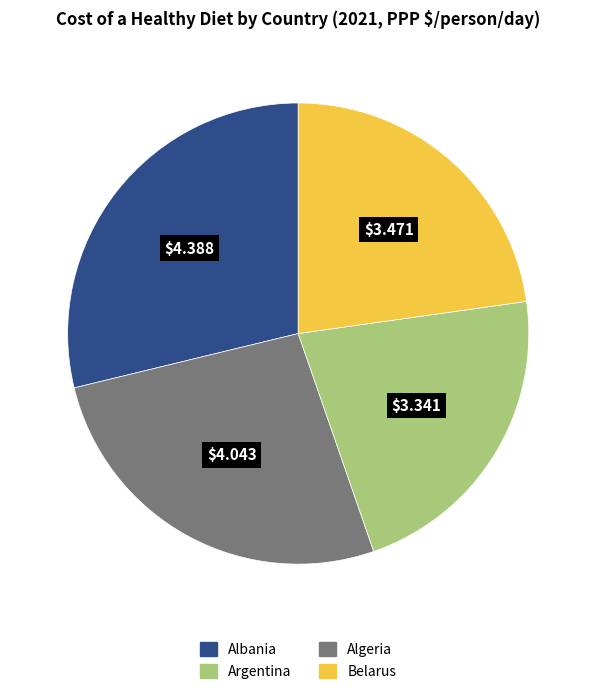

Is there any slice that represents more than half of the pie?

No